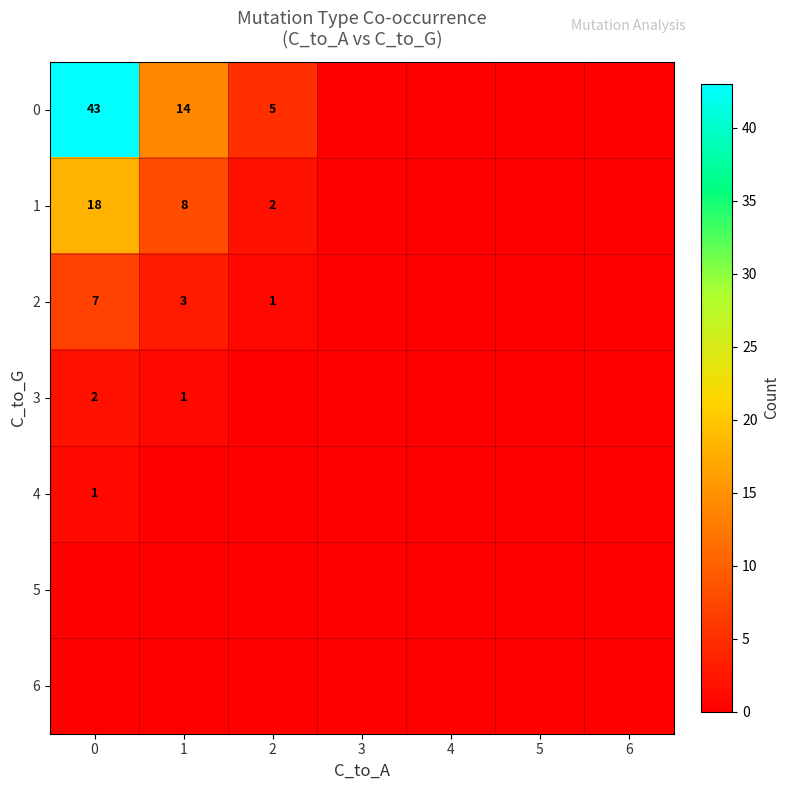

The value of 1 at 0 is 18. True or false?

True